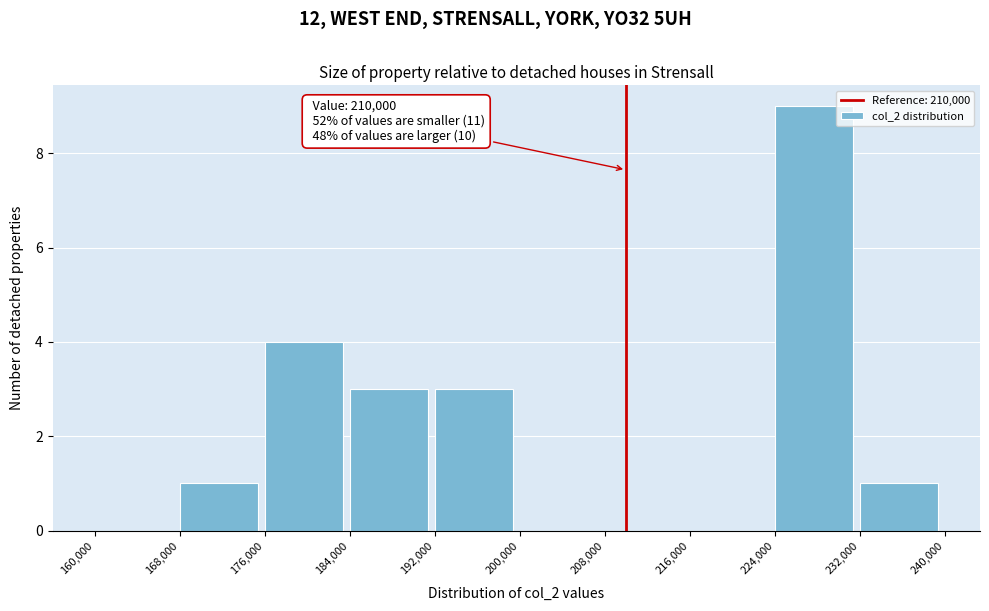

Which range on the x-axis has the tallest bar?

224,000 to 232,000